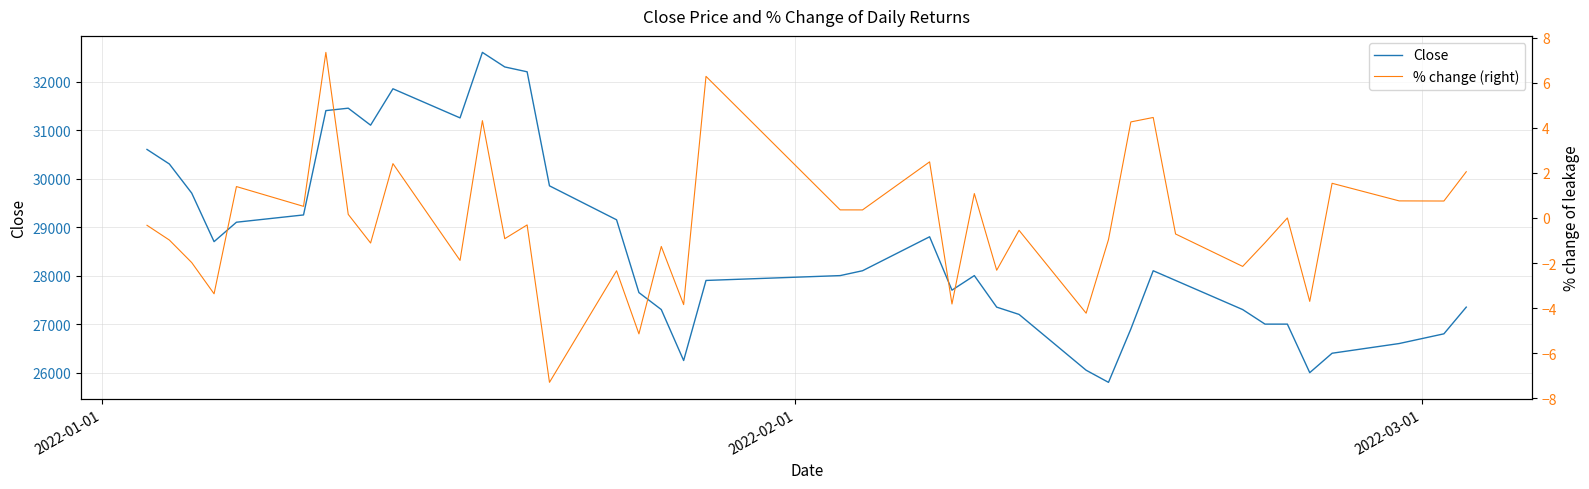

Reading left to right, transcribe all the data shown in this chart.

Close: 30600.0	30300.0	29700.0	28700.0	29100.0	29250.0	31400.0	31450.0	31100.0	31850.0	31250.0	32600.0	32300.0	32200.0	29850.0	29150.0	27650.0	27300.0	26250.0	27900.0	28000.0	28100.0	28800.0	27700.0	28000.0	27350.0	27200.0	26050.0	25800.0	26900.0	28100.0	27900.0	27300.0	27000.0	27000.0	26000.0	26400.0	26600.0	26800.0	27350.0
% change (right): -0.3	-1.0	-2.0	-3.4	1.4	0.5	7.4	0.2	-1.1	2.4	-1.9	4.3	-0.9	-0.3	-7.3	-2.3	-5.1	-1.3	-3.8	6.3	0.4	0.4	2.5	-3.8	1.1	-2.3	-0.5	-4.2	-1.0	4.3	4.5	-0.7	-2.2	-1.1	0.0	-3.7	1.5	0.8	0.8	2.1